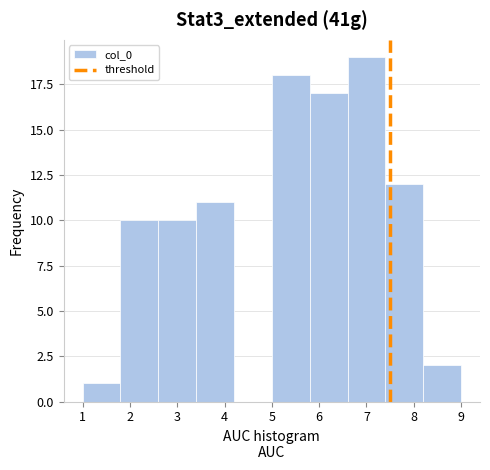

Reading left to right, list every bar in this chart as the range it spans on the x-axis followed by its height. The values are not printed on the chart, so give them approximately, as read against the axis.

1.0 to 1.8: 1
1.8 to 2.6: 10
2.6 to 3.4: 10
3.4 to 4.2: 11
4.2 to 5.0: 0
5.0 to 5.8: 18
5.8 to 6.6: 17
6.6 to 7.4: 19
7.4 to 8.2: 12
8.2 to 9.0: 2